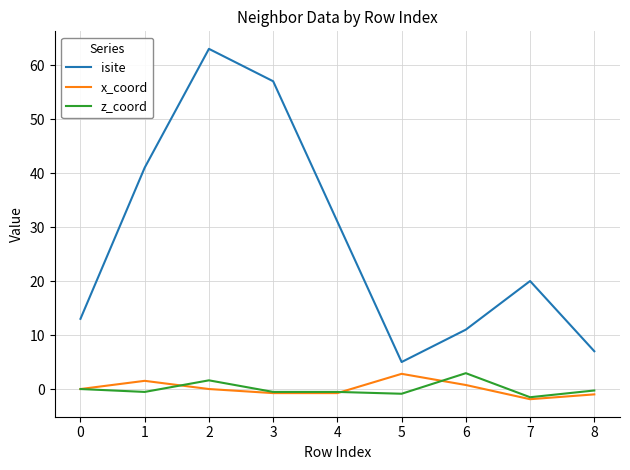

What is the sum of all isite values?

248.0